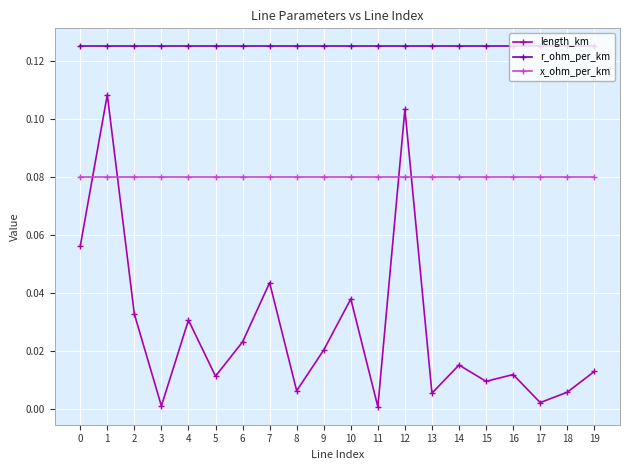

What are all the series names shown in the legend?

length_km, r_ohm_per_km, x_ohm_per_km